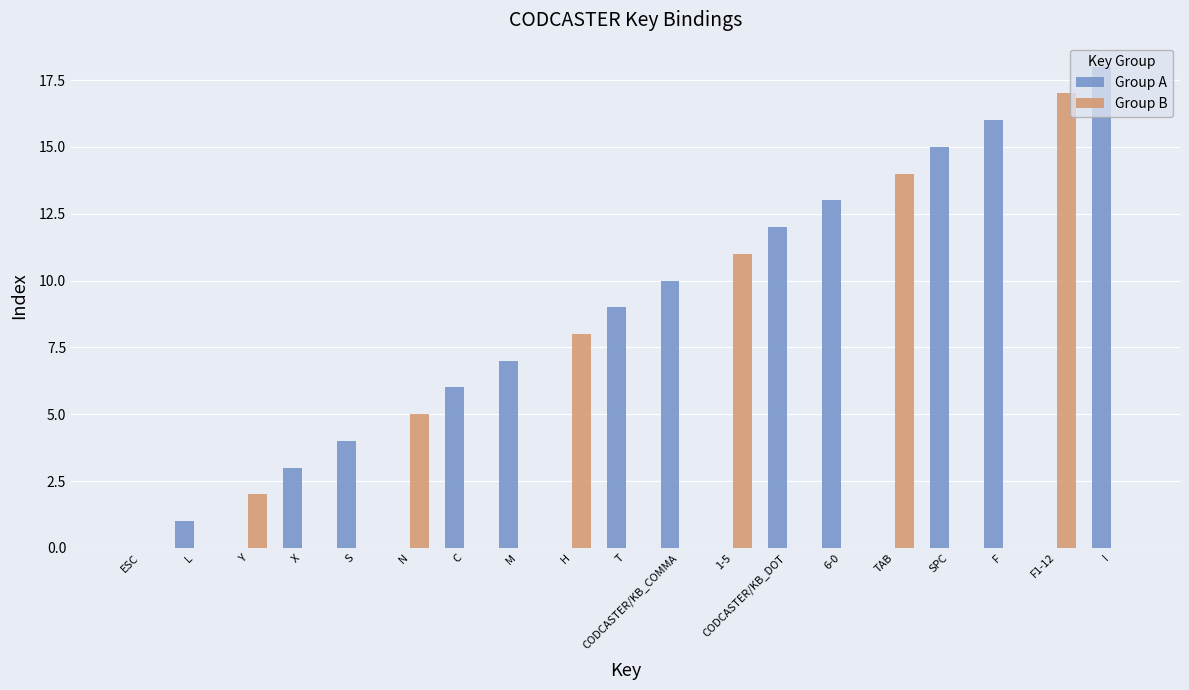

What are all the series names shown in the legend?

Group A, Group B